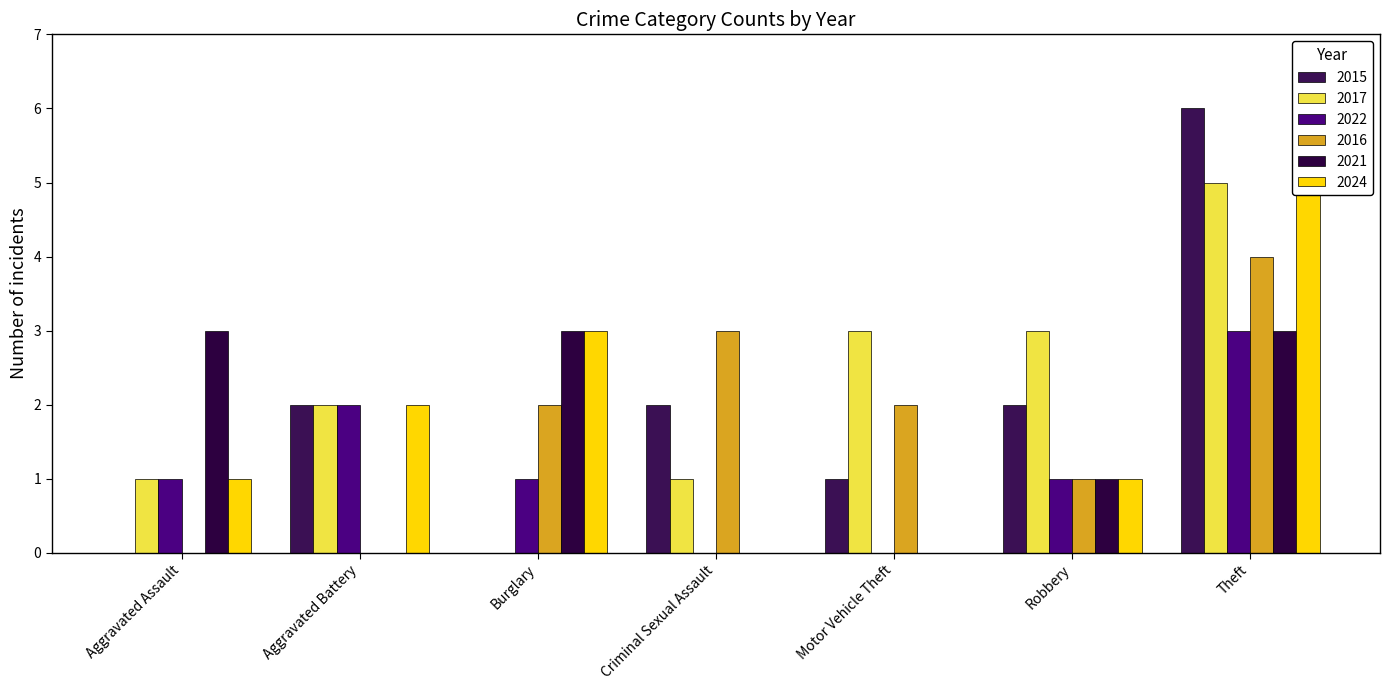

Which series has the largest total across all categories?

2017